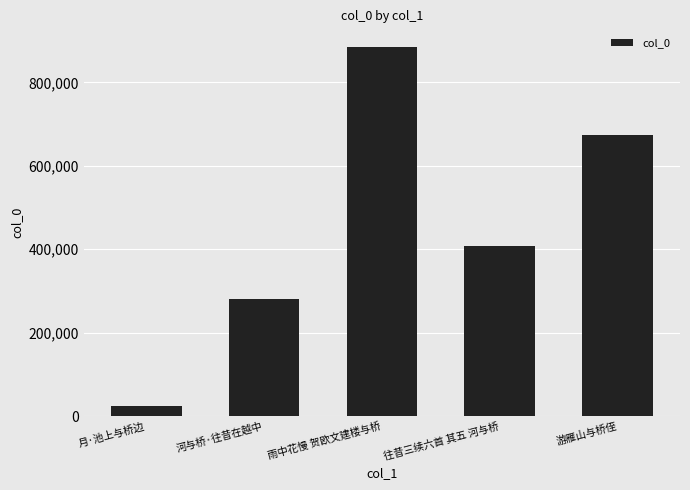

The chart shows a value of 407717 at 往昔三续六首 其五 河与桥. True or false?

True